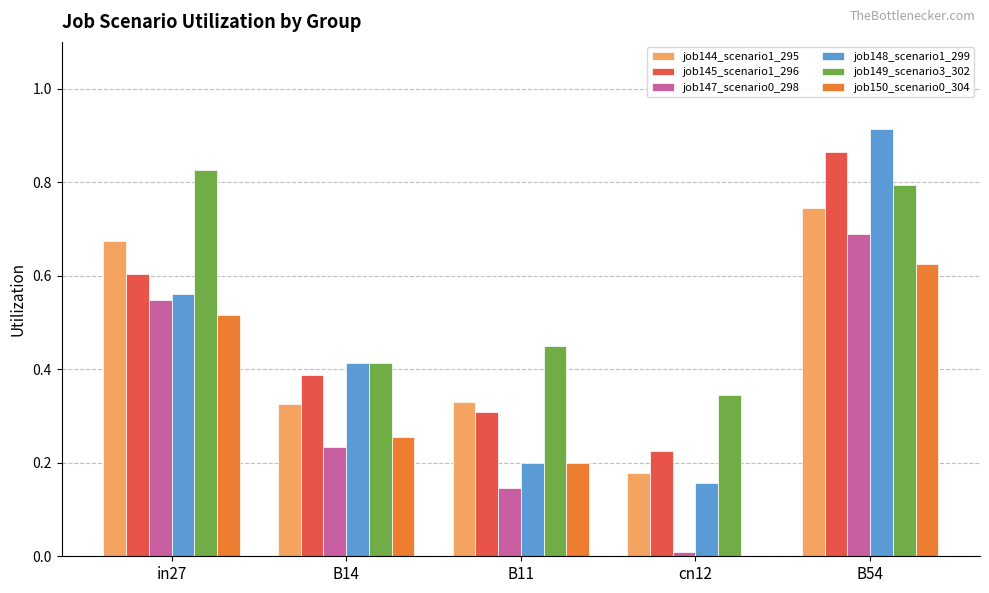

The value of job148_scenario1_299 at B54 is 1.6. True or false?

False